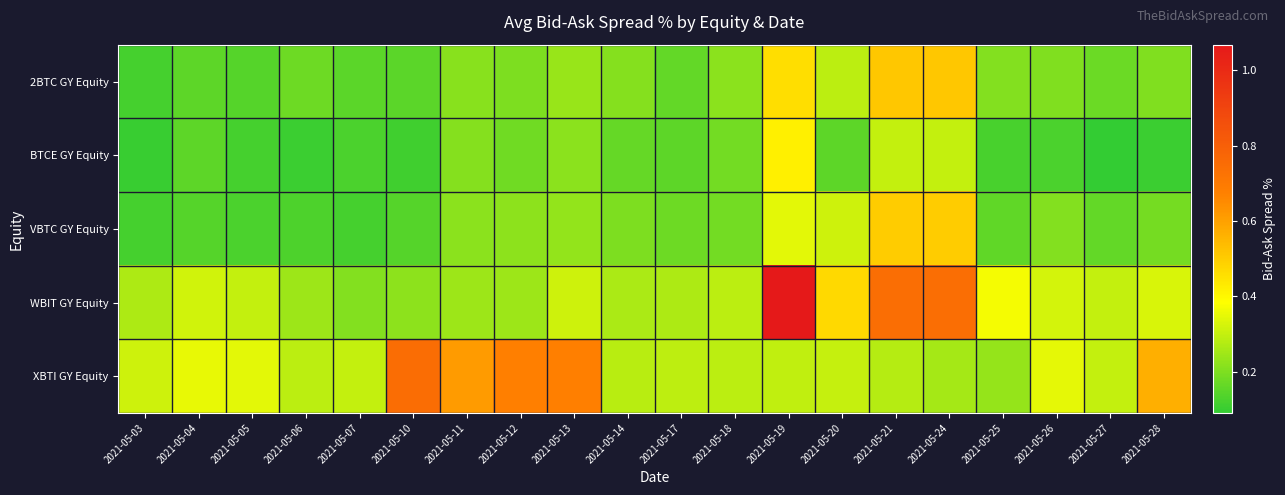

Which category has the highest value across all series?

2021-05-19